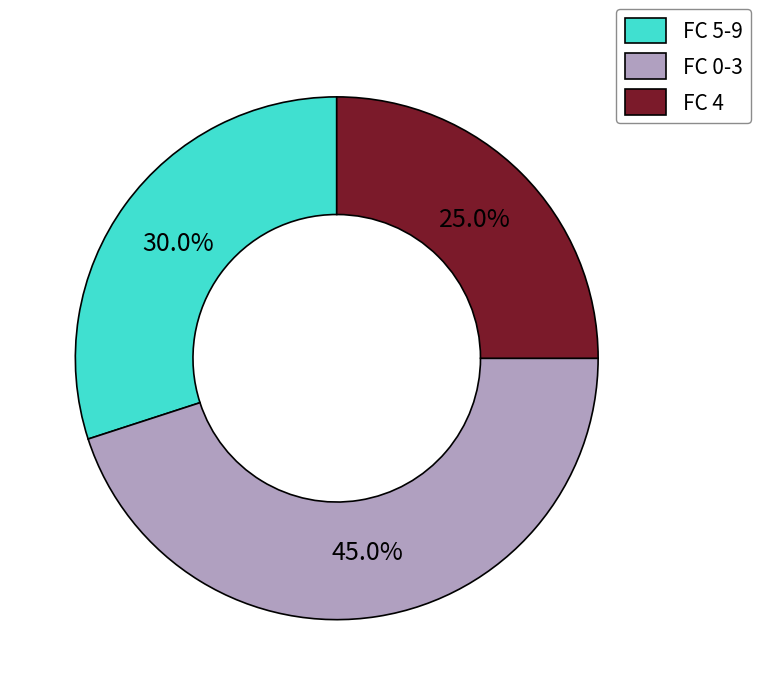

Which has a higher value, FC 0-3 or FC 5-9?

FC 0-3